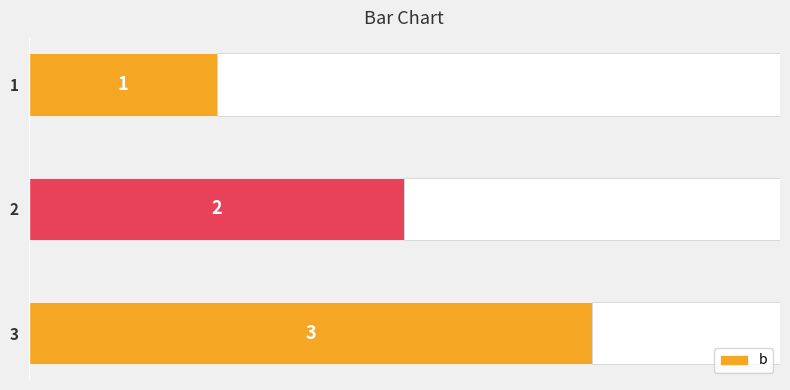

Rank the categories by b value from highest to lowest.

3, 2, 1